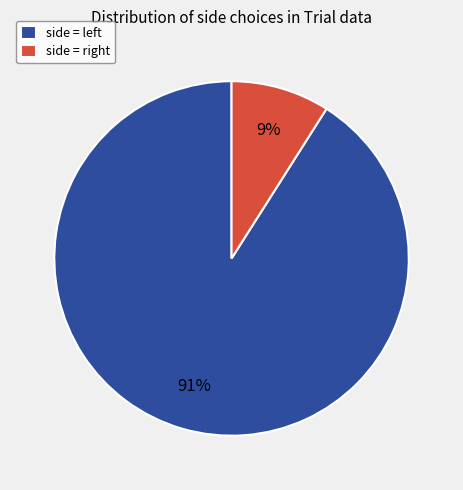

Count the number of slices in the pie.

2